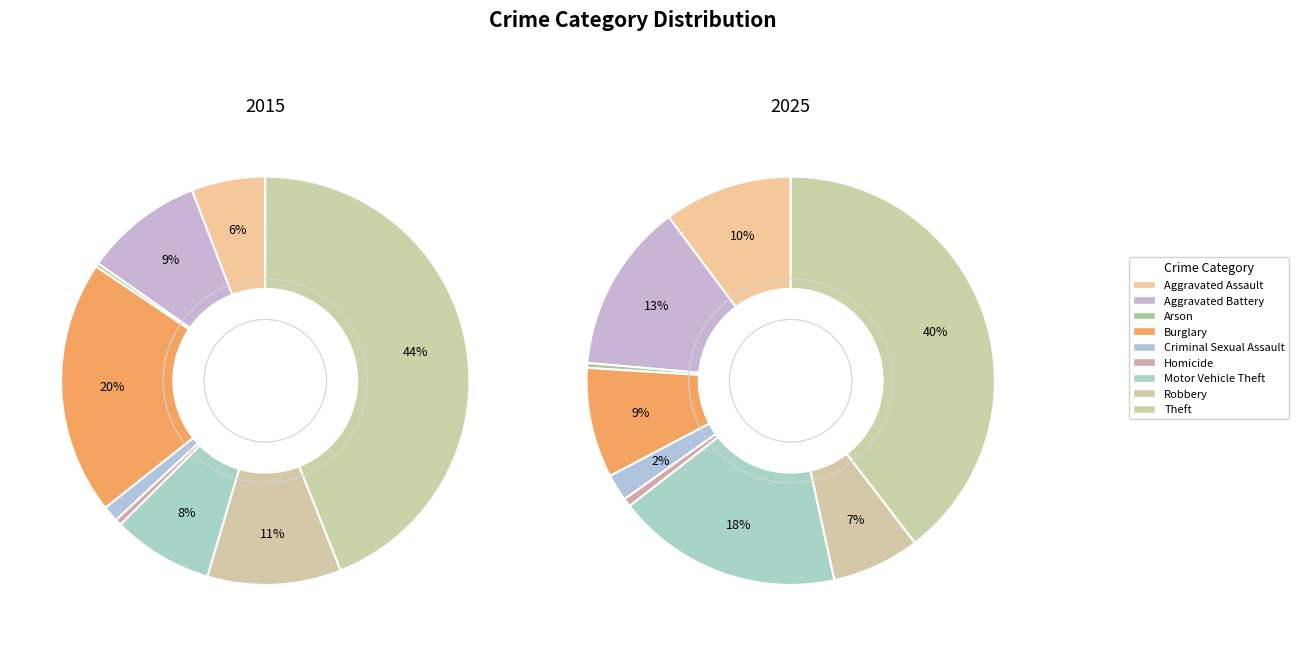

True or false: 7 accounts for 1% of the total.

False